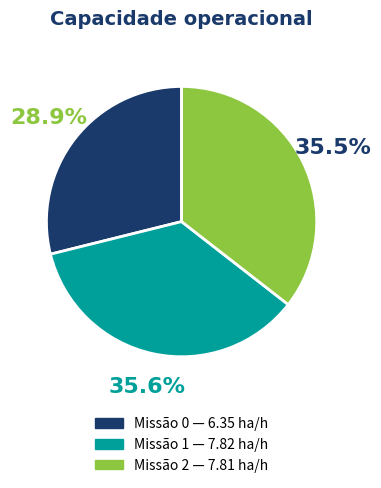

Does any single category account for the majority?

No